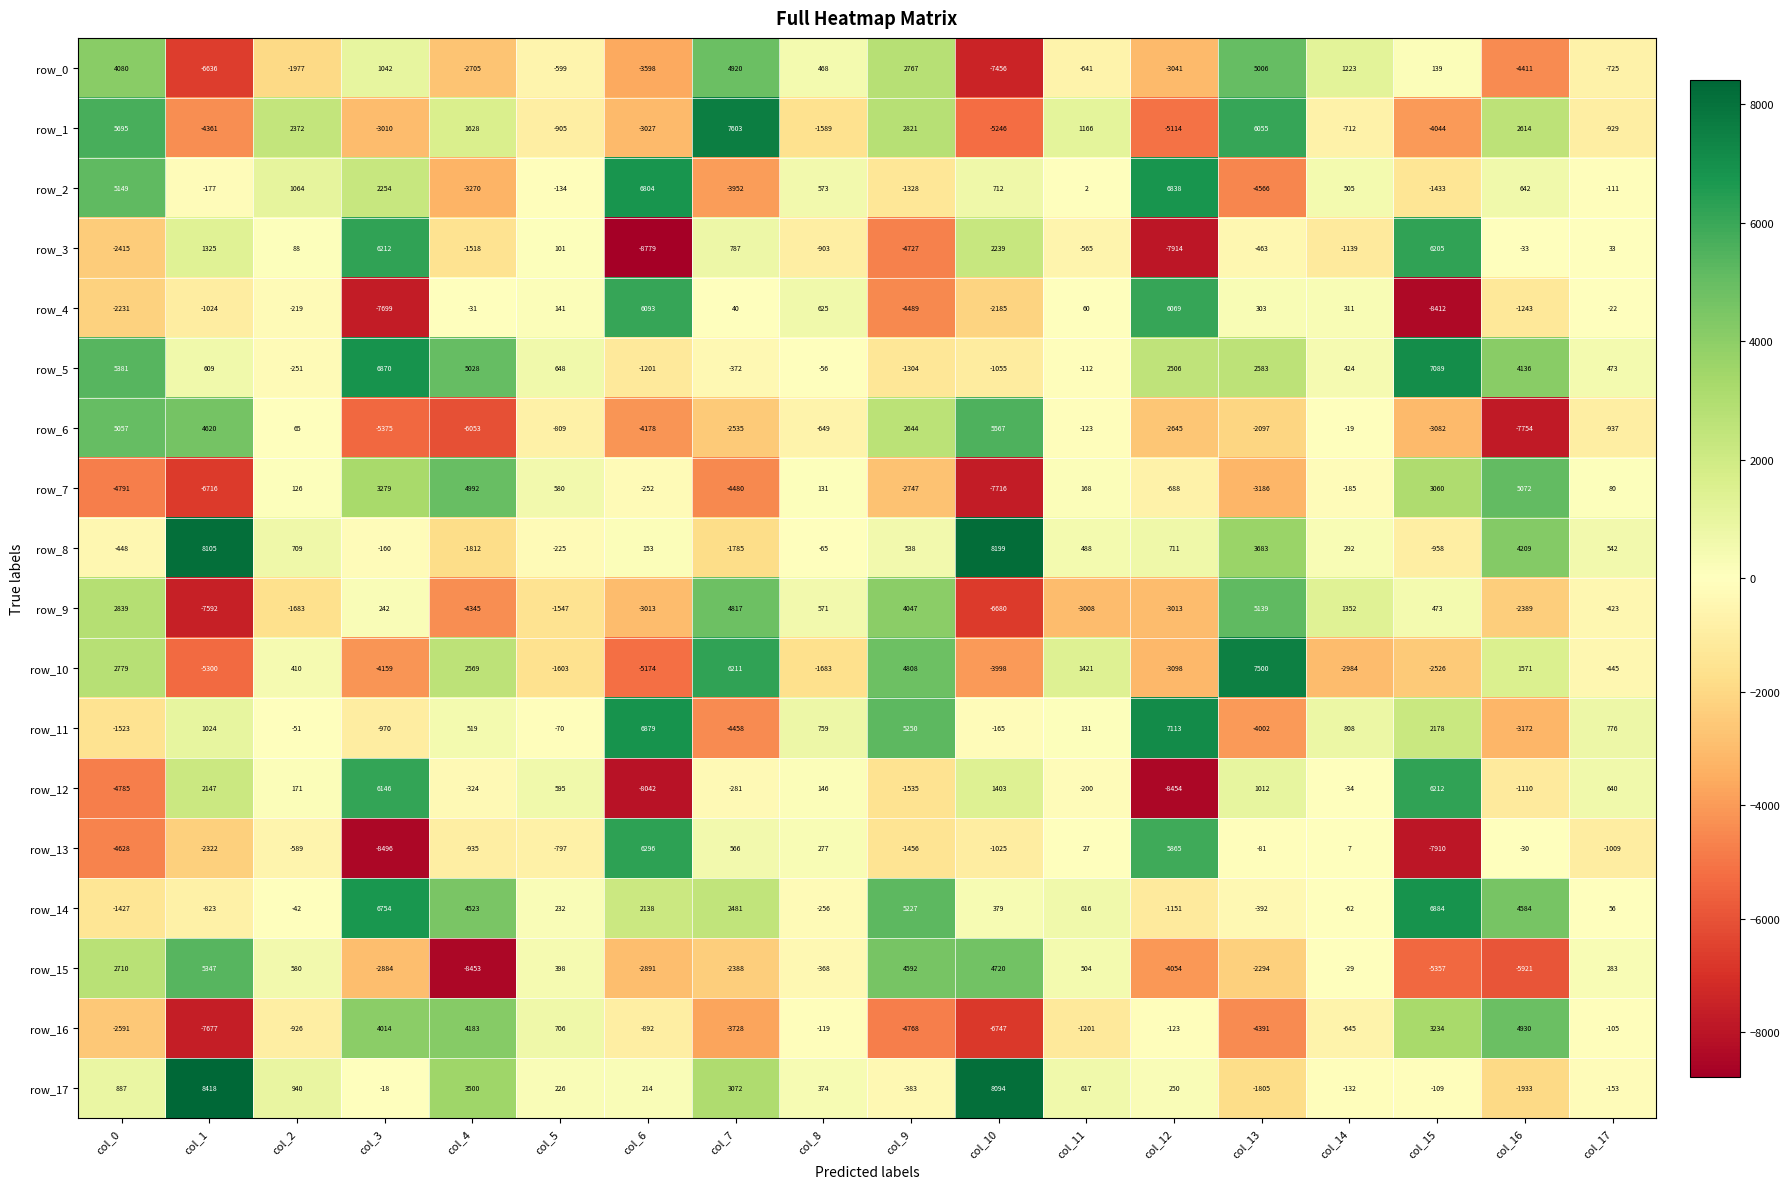

True or false: row_3 has a value of -463 at col_13.

True